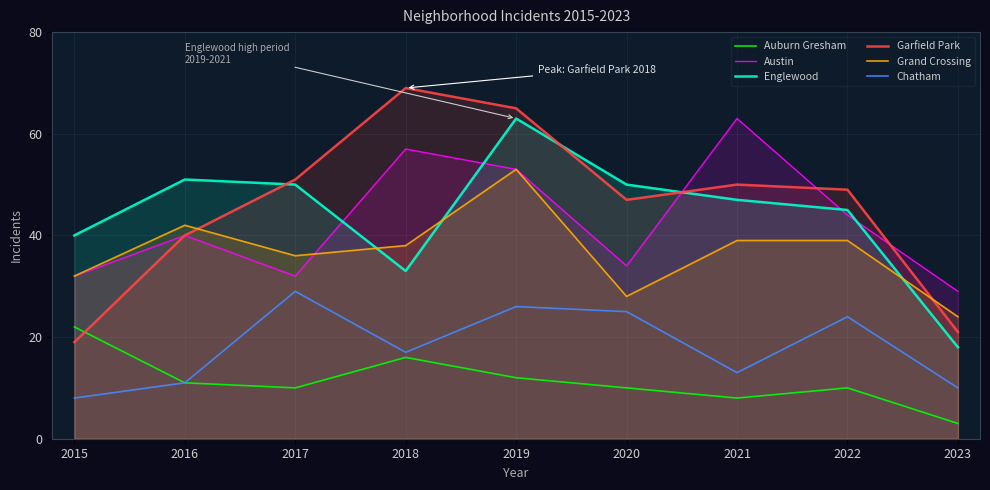

At 2016, list the series in order from largest to smallest.

Englewood, Grand Crossing, Austin, Garfield Park, Auburn Gresham, Chatham